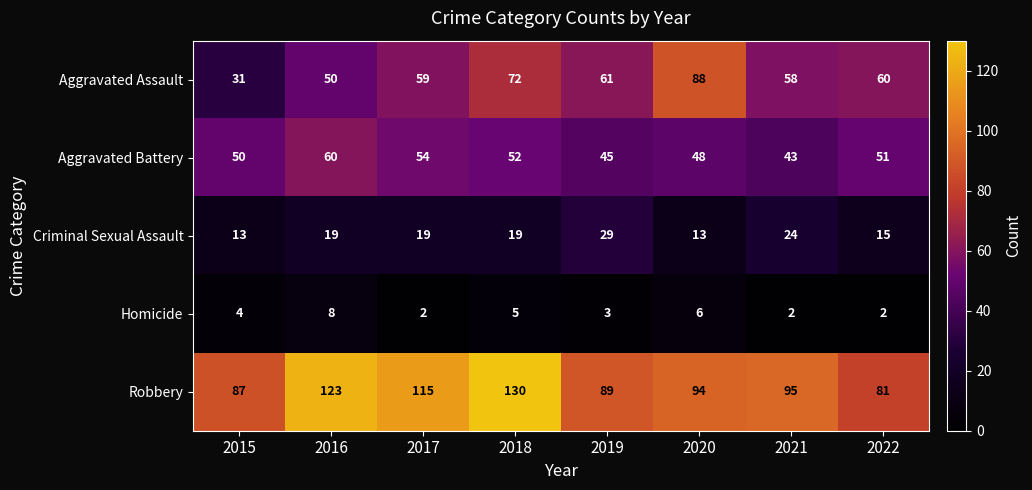

What is the difference between the highest and lowest values at 2020?

88